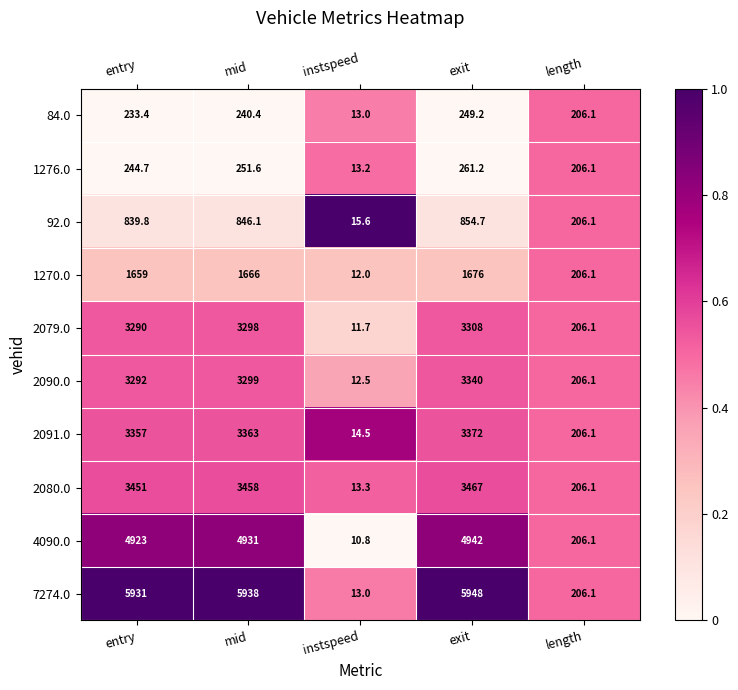

Rank the series at exit from lowest to highest value.

84.0, 1276.0, 92.0, 1270.0, 2079.0, 2090.0, 2091.0, 2080.0, 4090.0, 7274.0